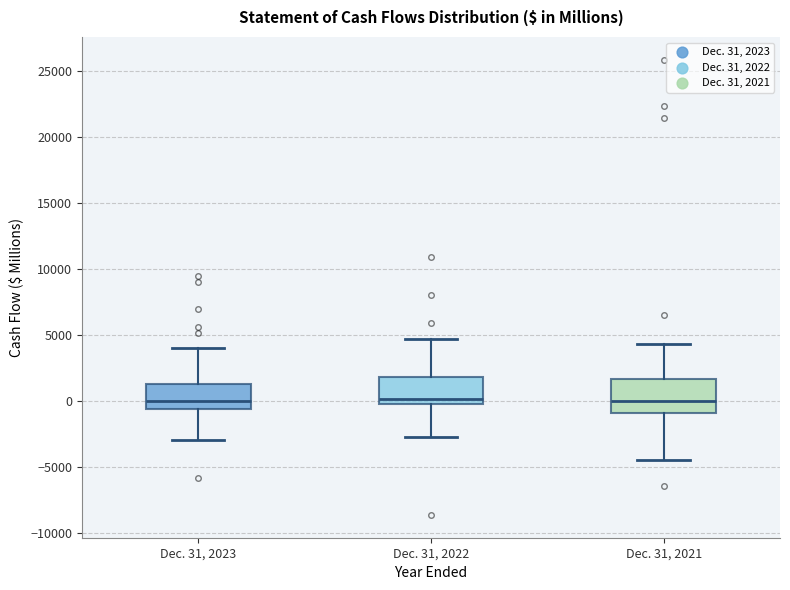

Which box is the tallest, from its lower edge to its upper edge?

Dec. 31, 2021